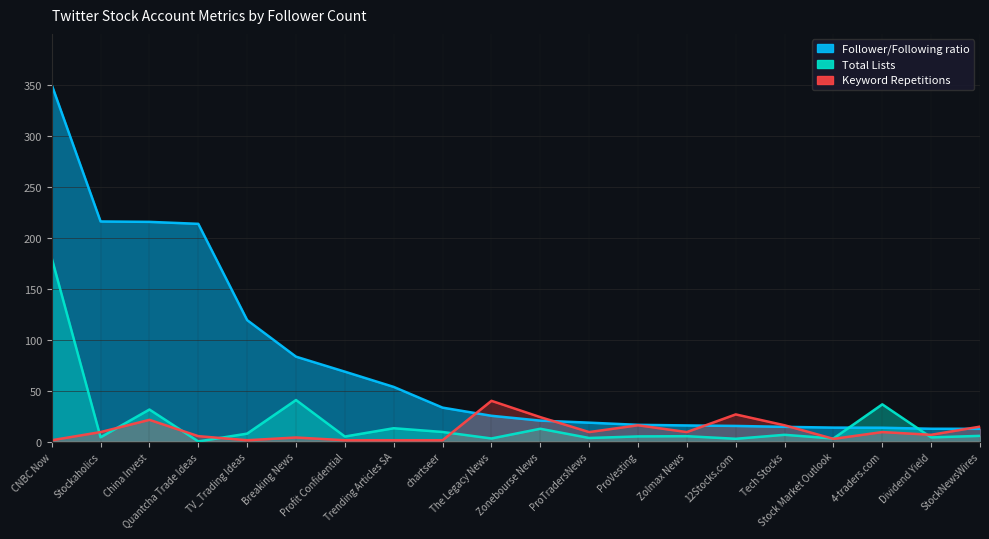

Reading left to right, list all the values displayed in this chart.

Follower/Following ratio: 350.0	216.0	215.6	213.6	119.2	83.3	68.6	53.6	33.3	25.3	20.6	18.6	16.4	15.8	15.4	14.5	13.7	13.6	12.6	12.5
Total Lists: 180.0	4.2	31.5	0.1	7.8	40.8	5.0	13.1	9.4	3.0	12.6	3.5	5.1	5.3	2.8	6.6	3.0	36.5	4.1	5.6
Keyword Repetitions: 1.3	9.3	21.3	5.3	1.3	4.0	1.3	1.3	1.3	40.0	24.0	9.3	16.0	9.3	26.7	16.0	2.7	9.3	6.7	14.7